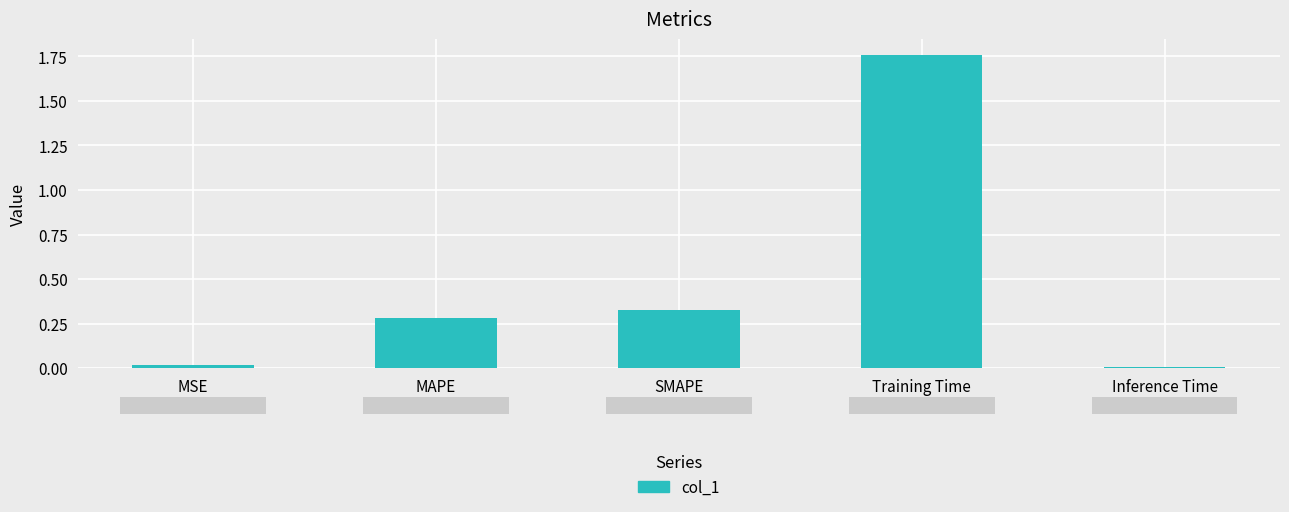

What position from the right is MSE?

5